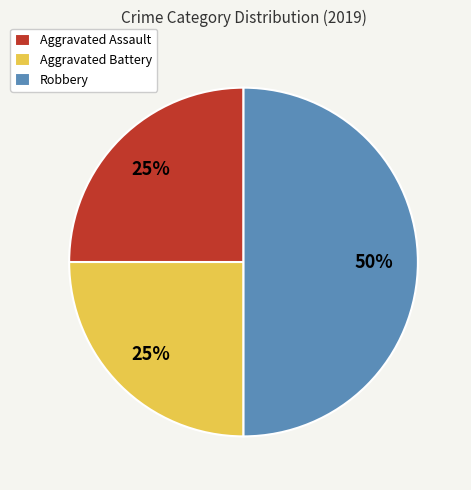

Approximately how many times larger is the value at Aggravated Assault compared to Robbery?

0.5